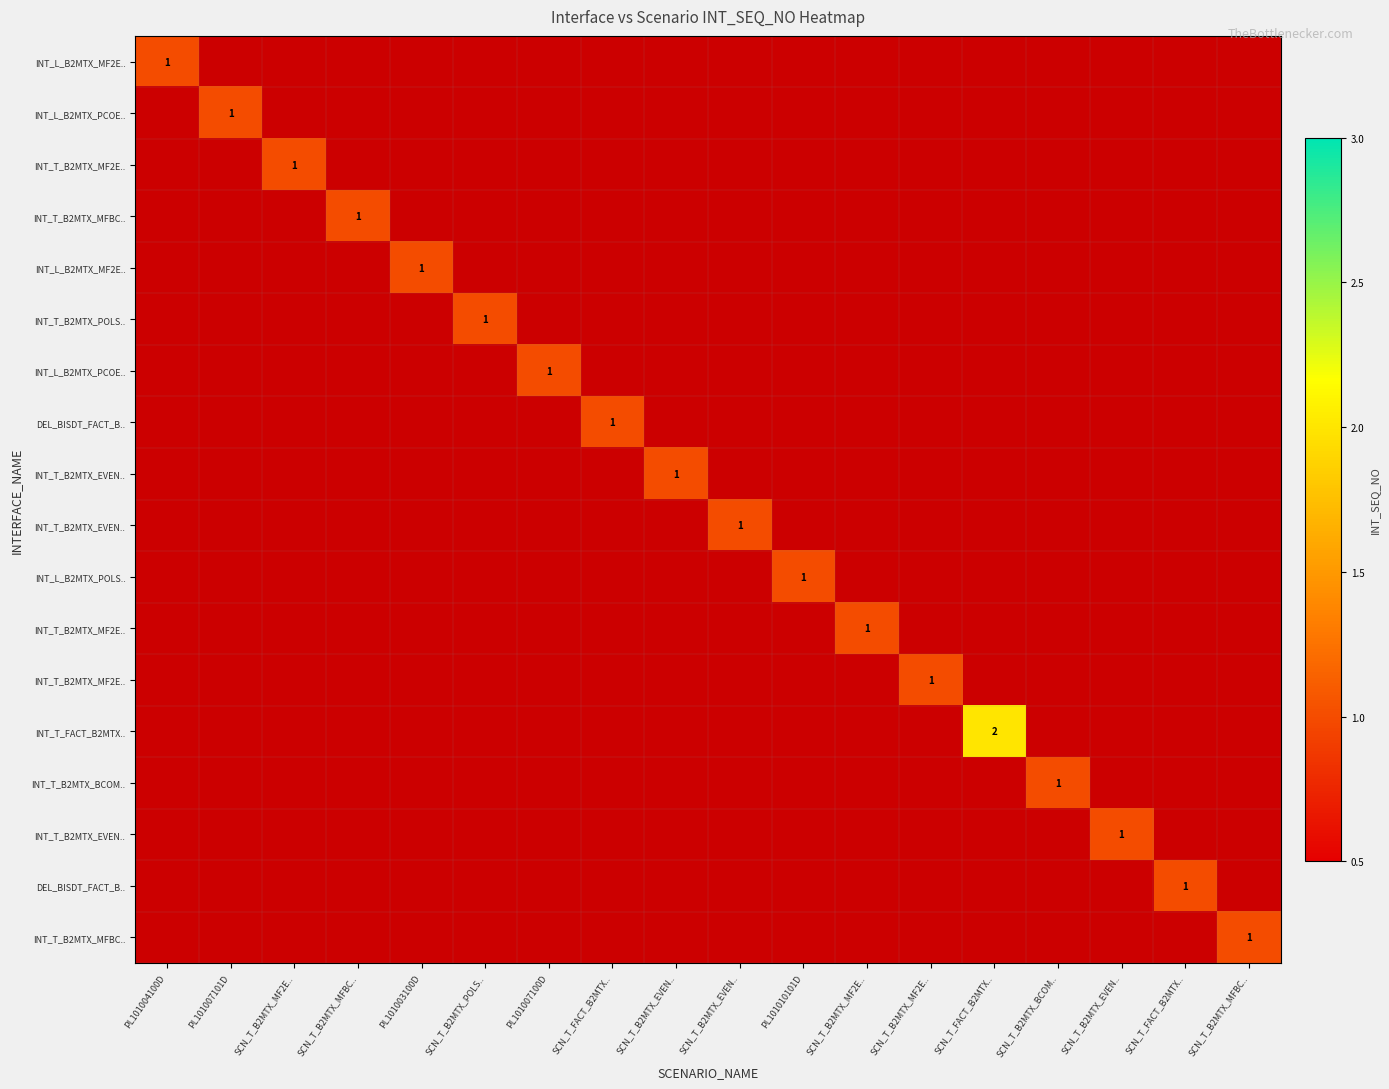

What is the maximum value shown in the chart?

2.0